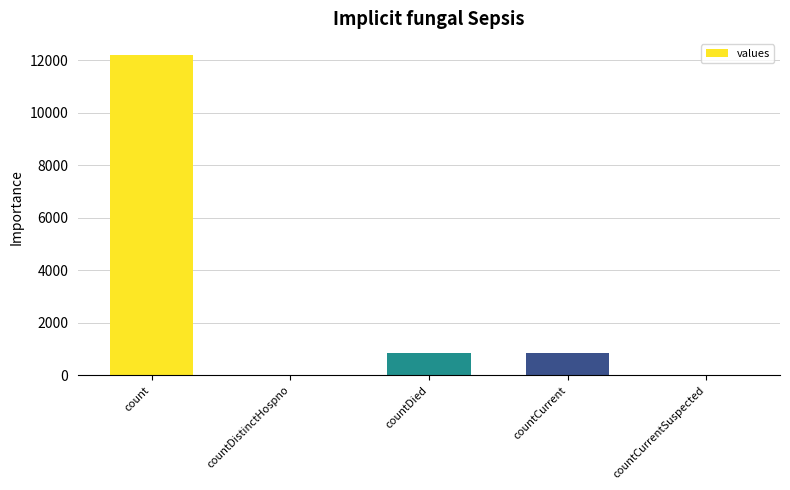

Are the bars horizontal?

No